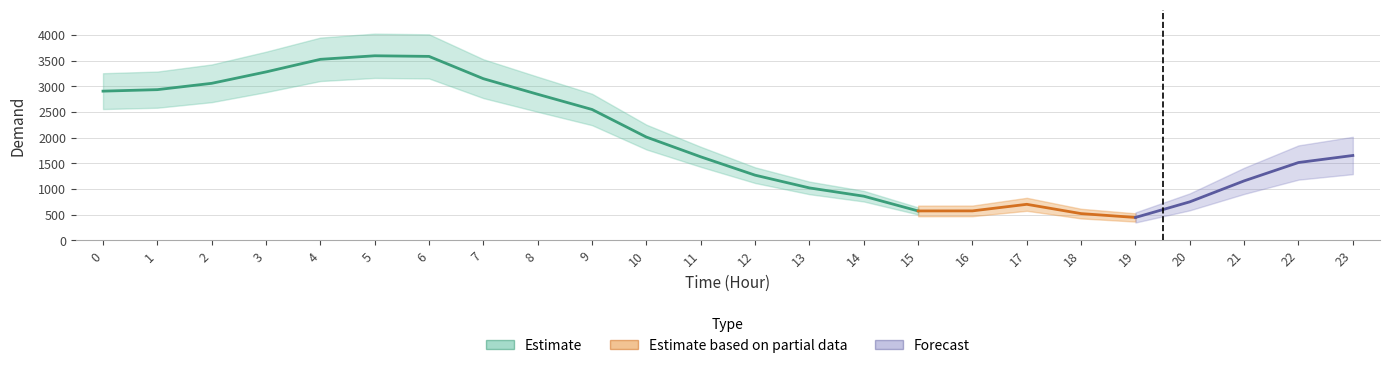

At which category does the chart reach its peak across all series?

5